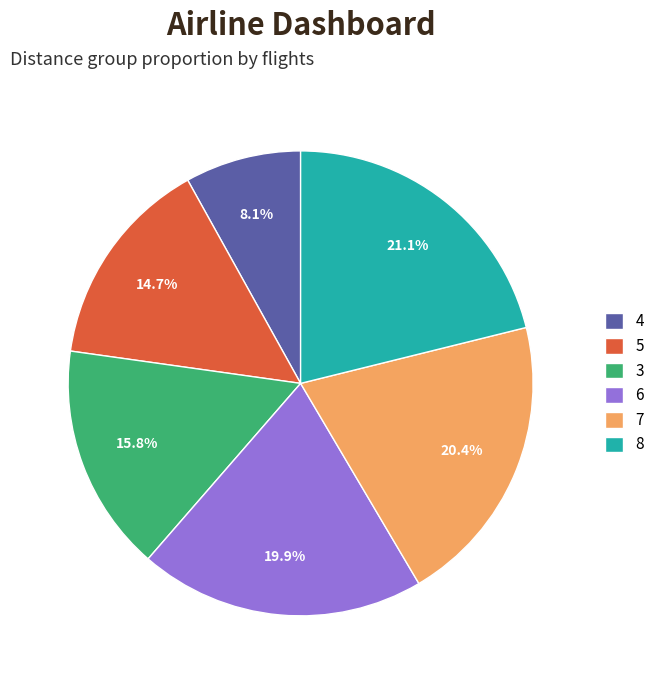

Does any single category account for the majority?

No